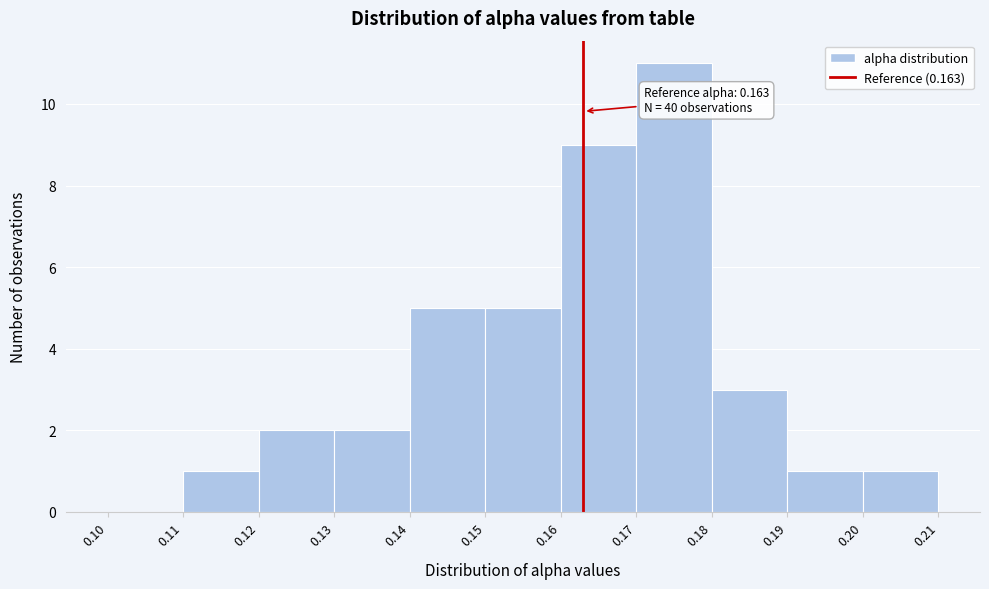

Which range on the x-axis has the tallest bar?

0.17 to 0.18